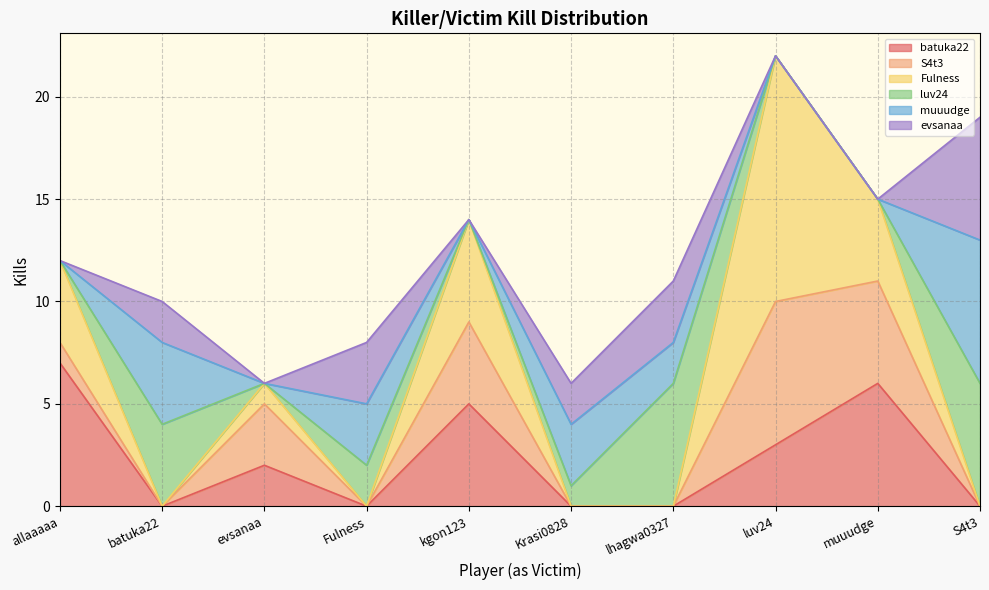

True or false: Fulness has a value of 4 at allaaaaa.

True